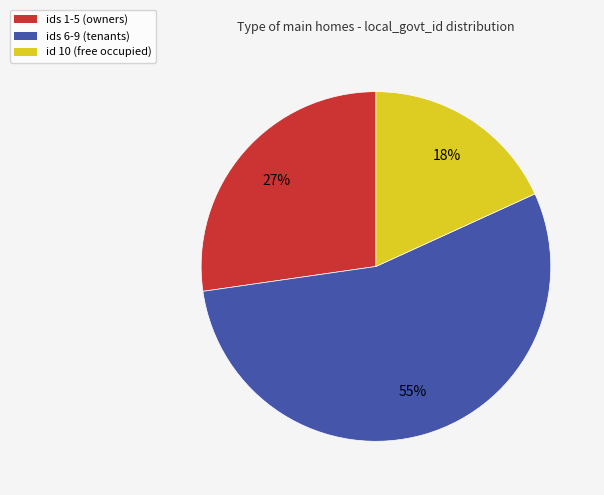

To the nearest percent, what percentage of the pie is id 10 (free occupied)?

18%